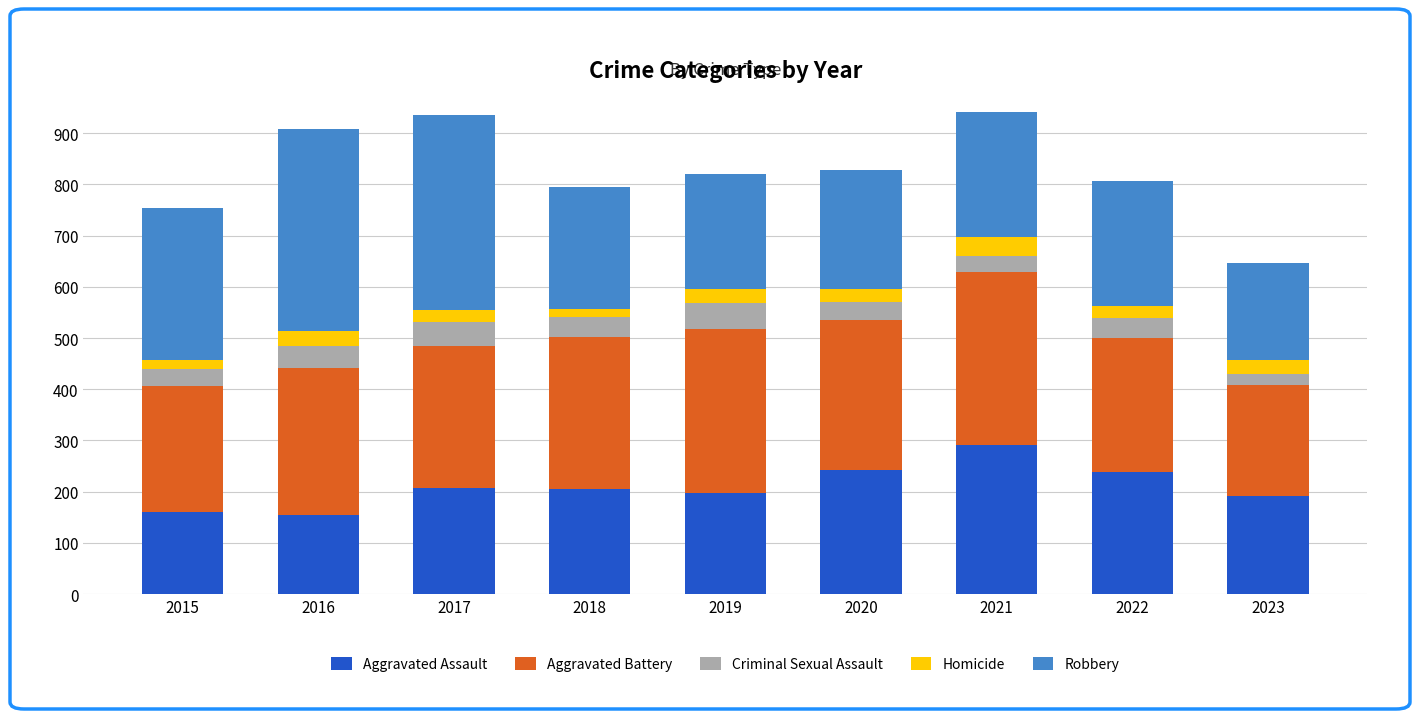

What is the difference between the maximum and second lowest values in the Aggravated Assault series?

132